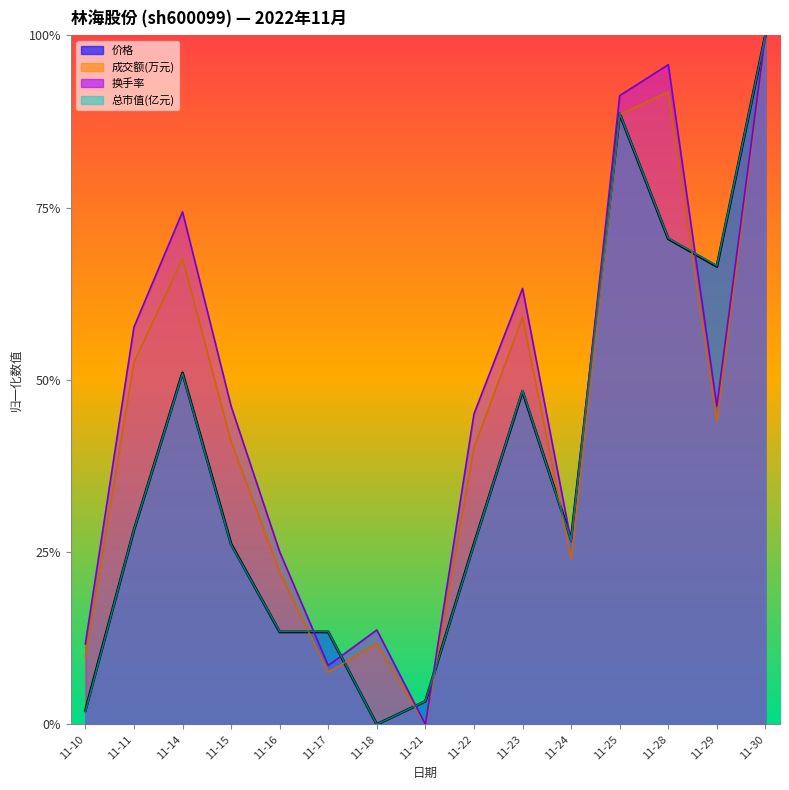

Reading right to left, list all the values displayed in this chart.

1.0	0.7	0.7	0.9	0.3	0.5	0.3	0.0	0.0	0.1	0.1	0.3	0.5	0.3	0.0